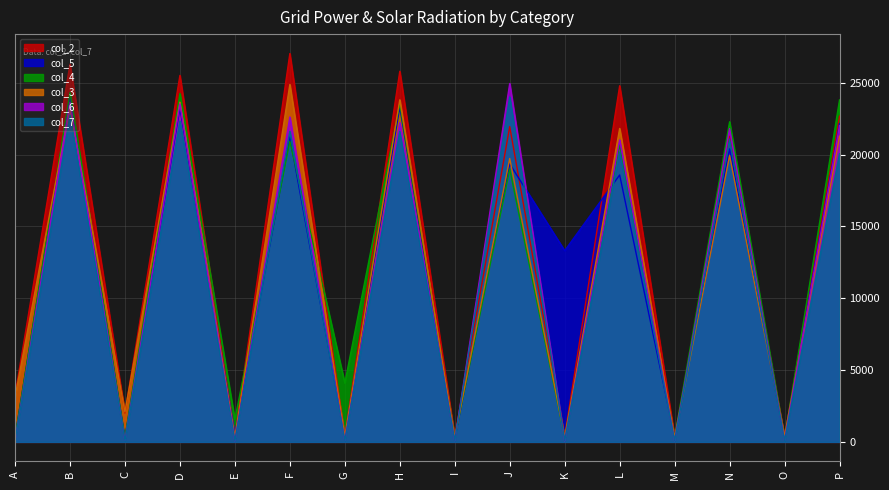

What is the value of the col_2 point at the 5th from the left?

402